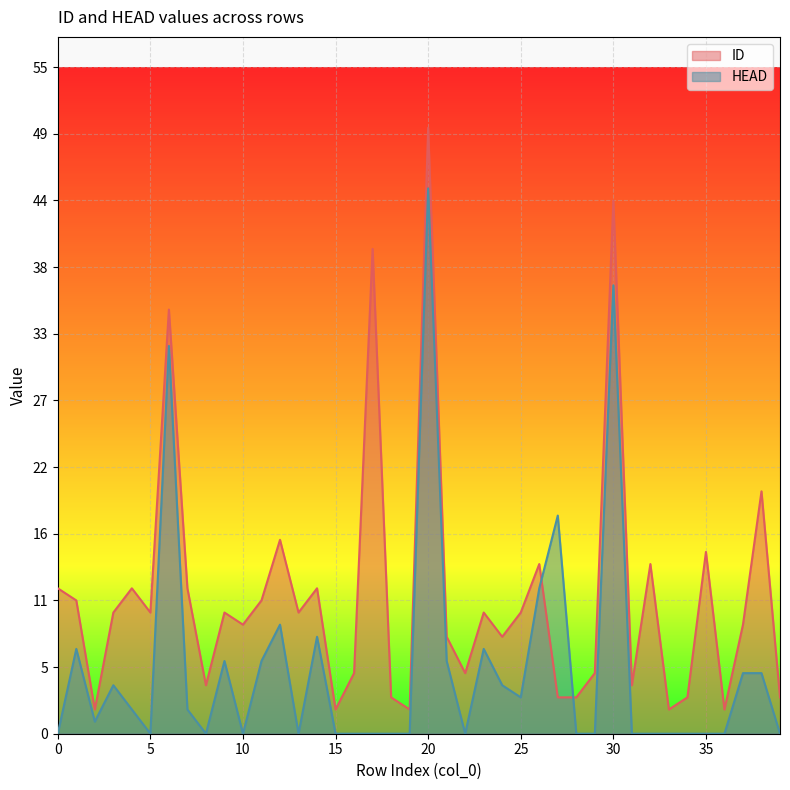

True or false: ID has a value of 5 at 37.

False